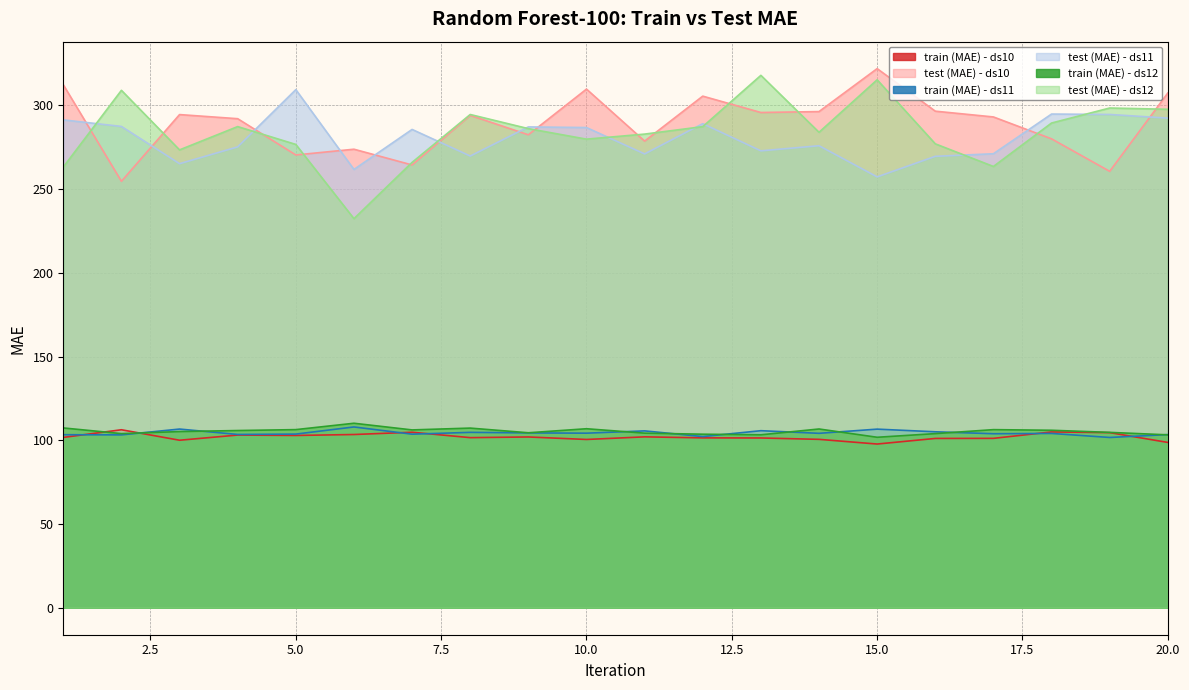

Which has a higher value, 9 or 5?

5